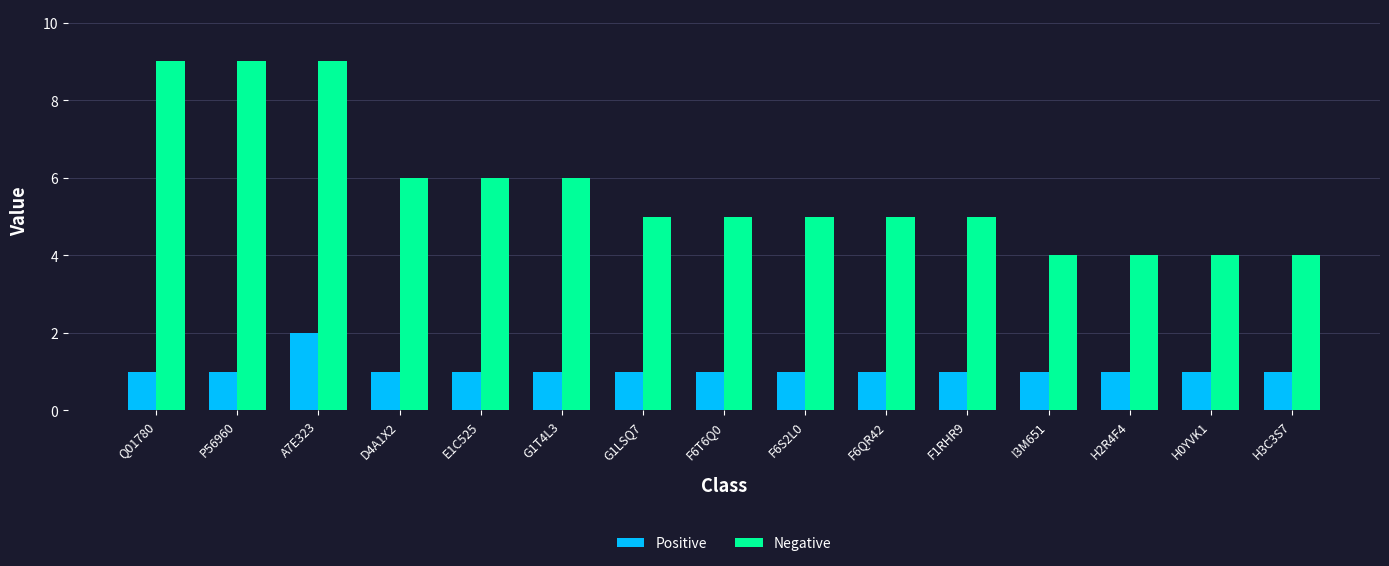

What is the sum of all Positive values?

16